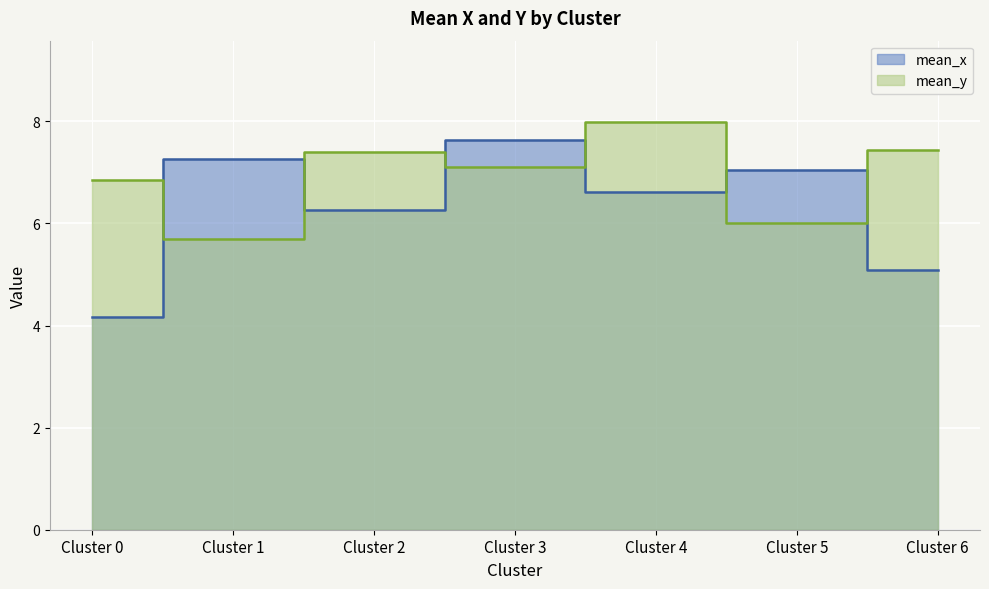

What is the total value across all series at Cluster 5?

13.1